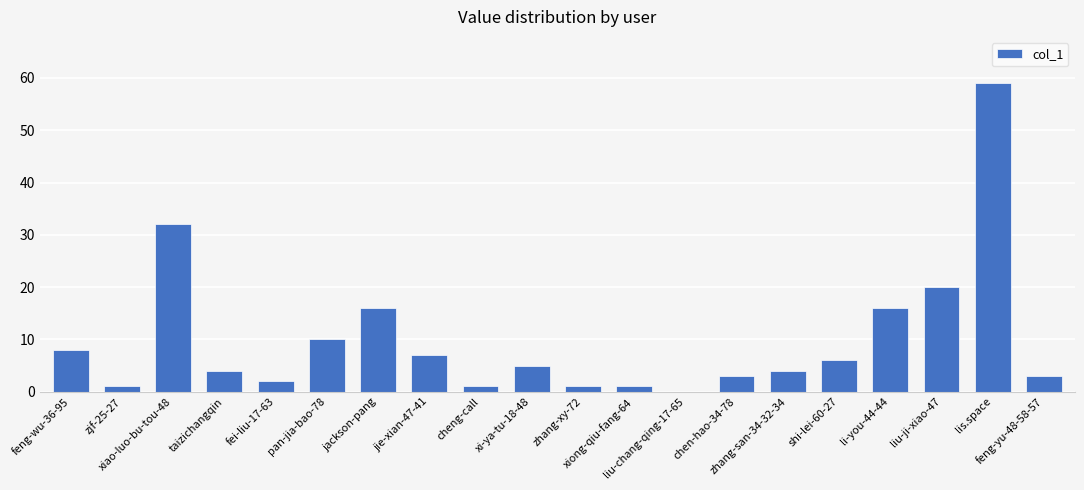

Between fei-liu-17-63 and zhang-xy-72, which is larger?

fei-liu-17-63